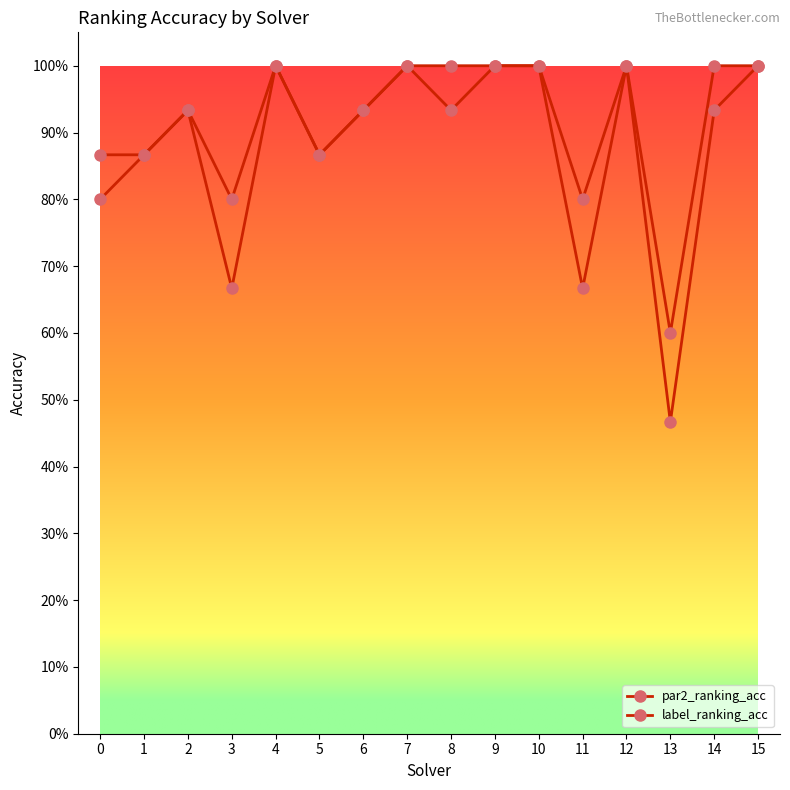

Does the chart have visible grid lines?

No